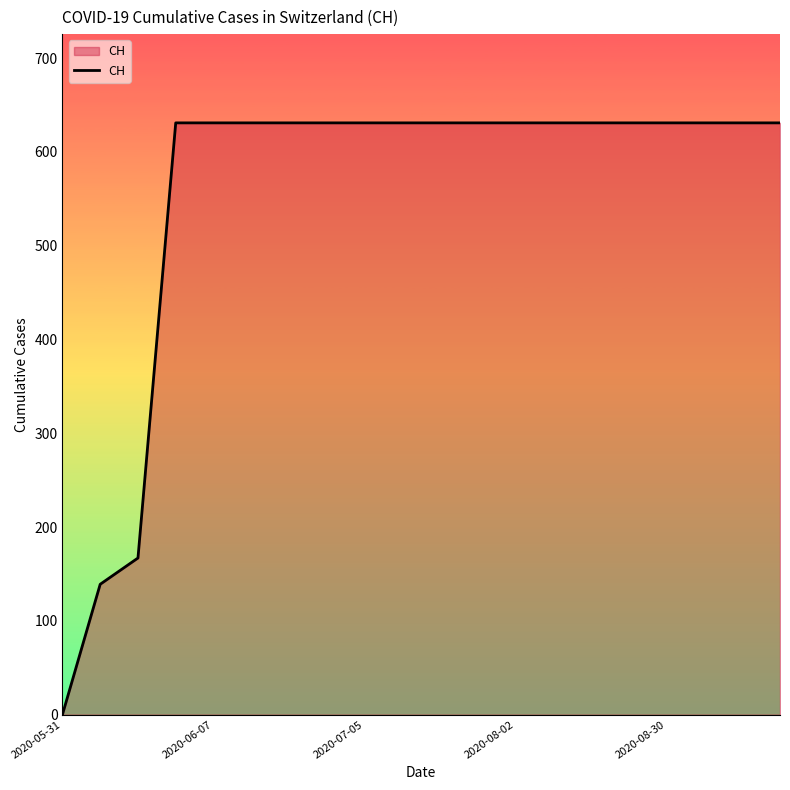

What is the greatest value displayed?

631